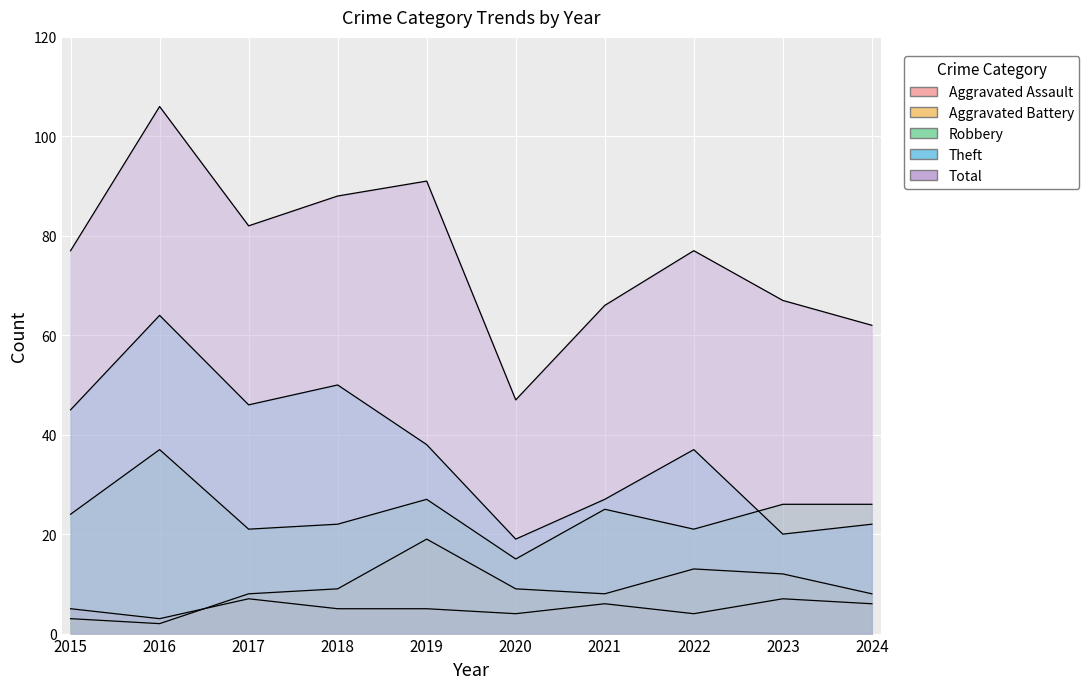

What is the total value across all series at 2024?

124